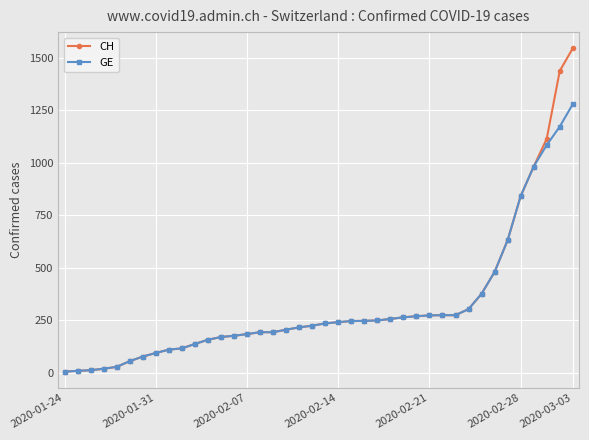

What is the greatest value displayed?

1544